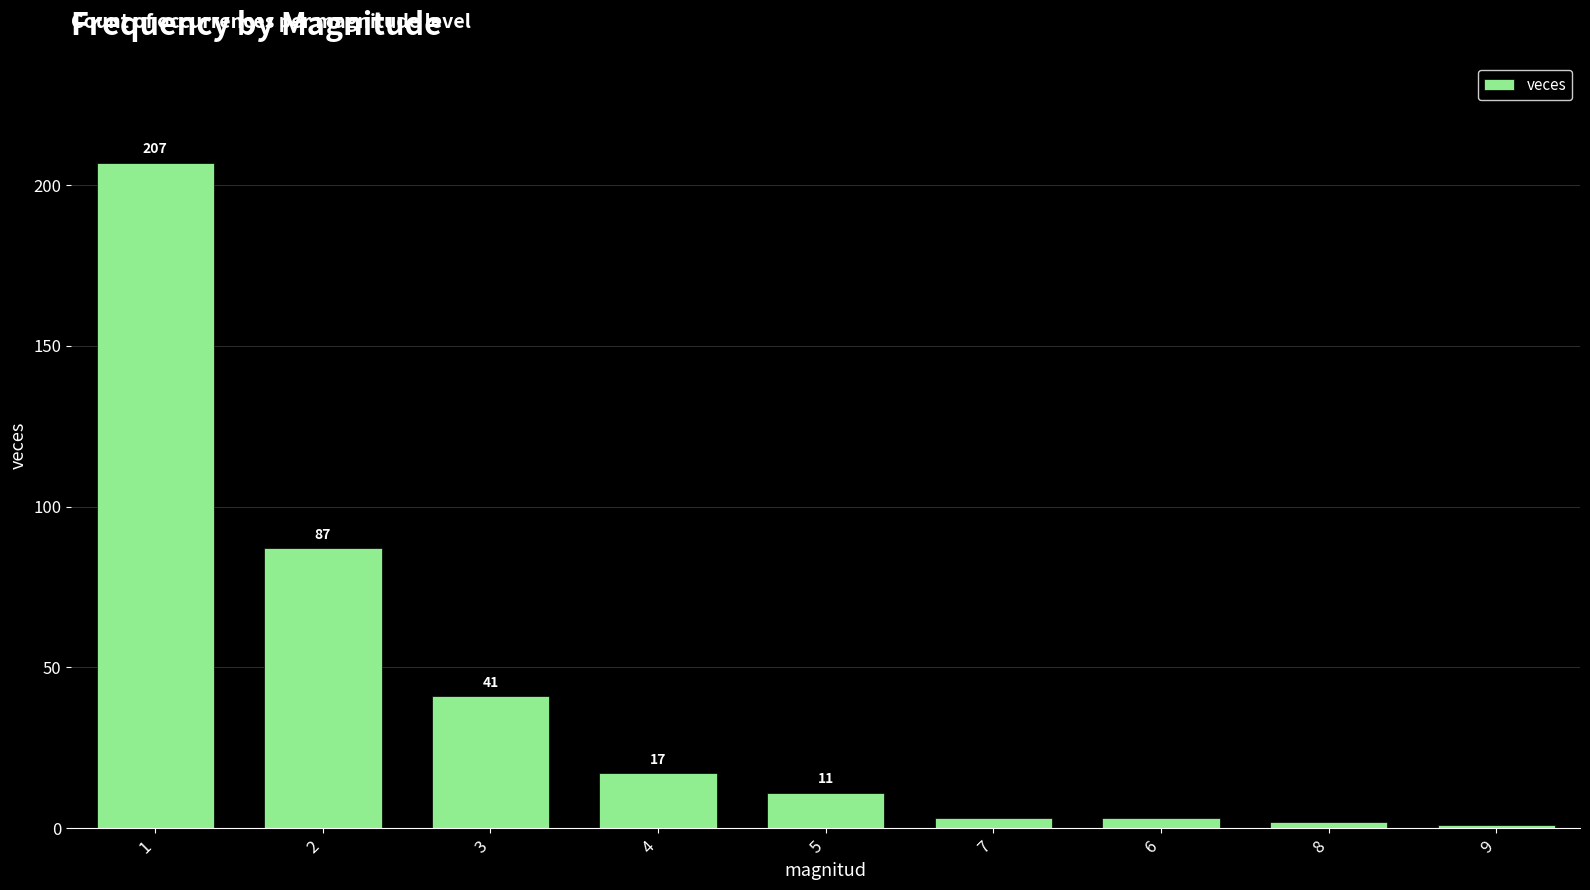

What is the sum of all values?

372